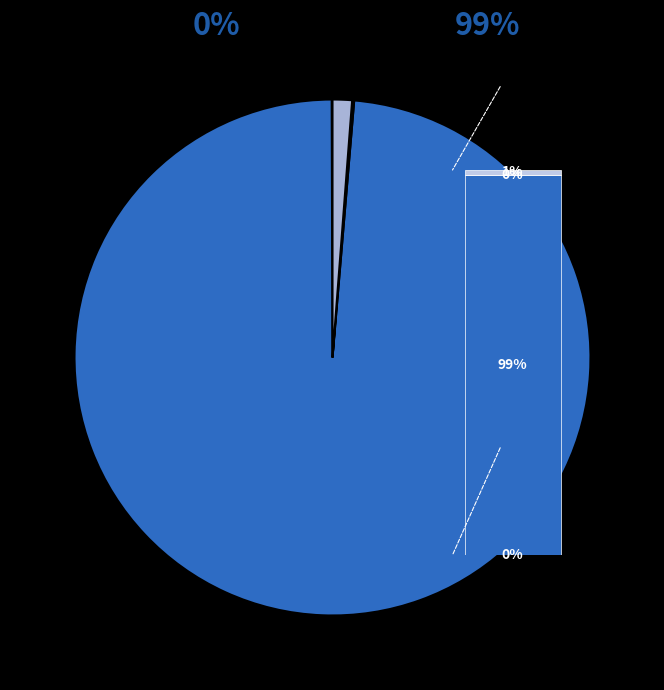

Between Training Time and MSE, which is larger?

Training Time